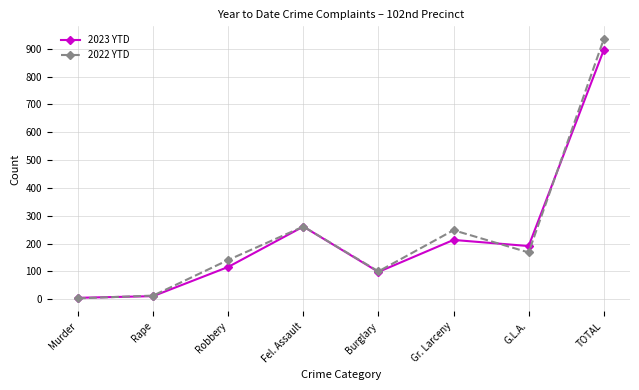

True or false: 2022 YTD has more than 0 points higher than both neighbors.

True